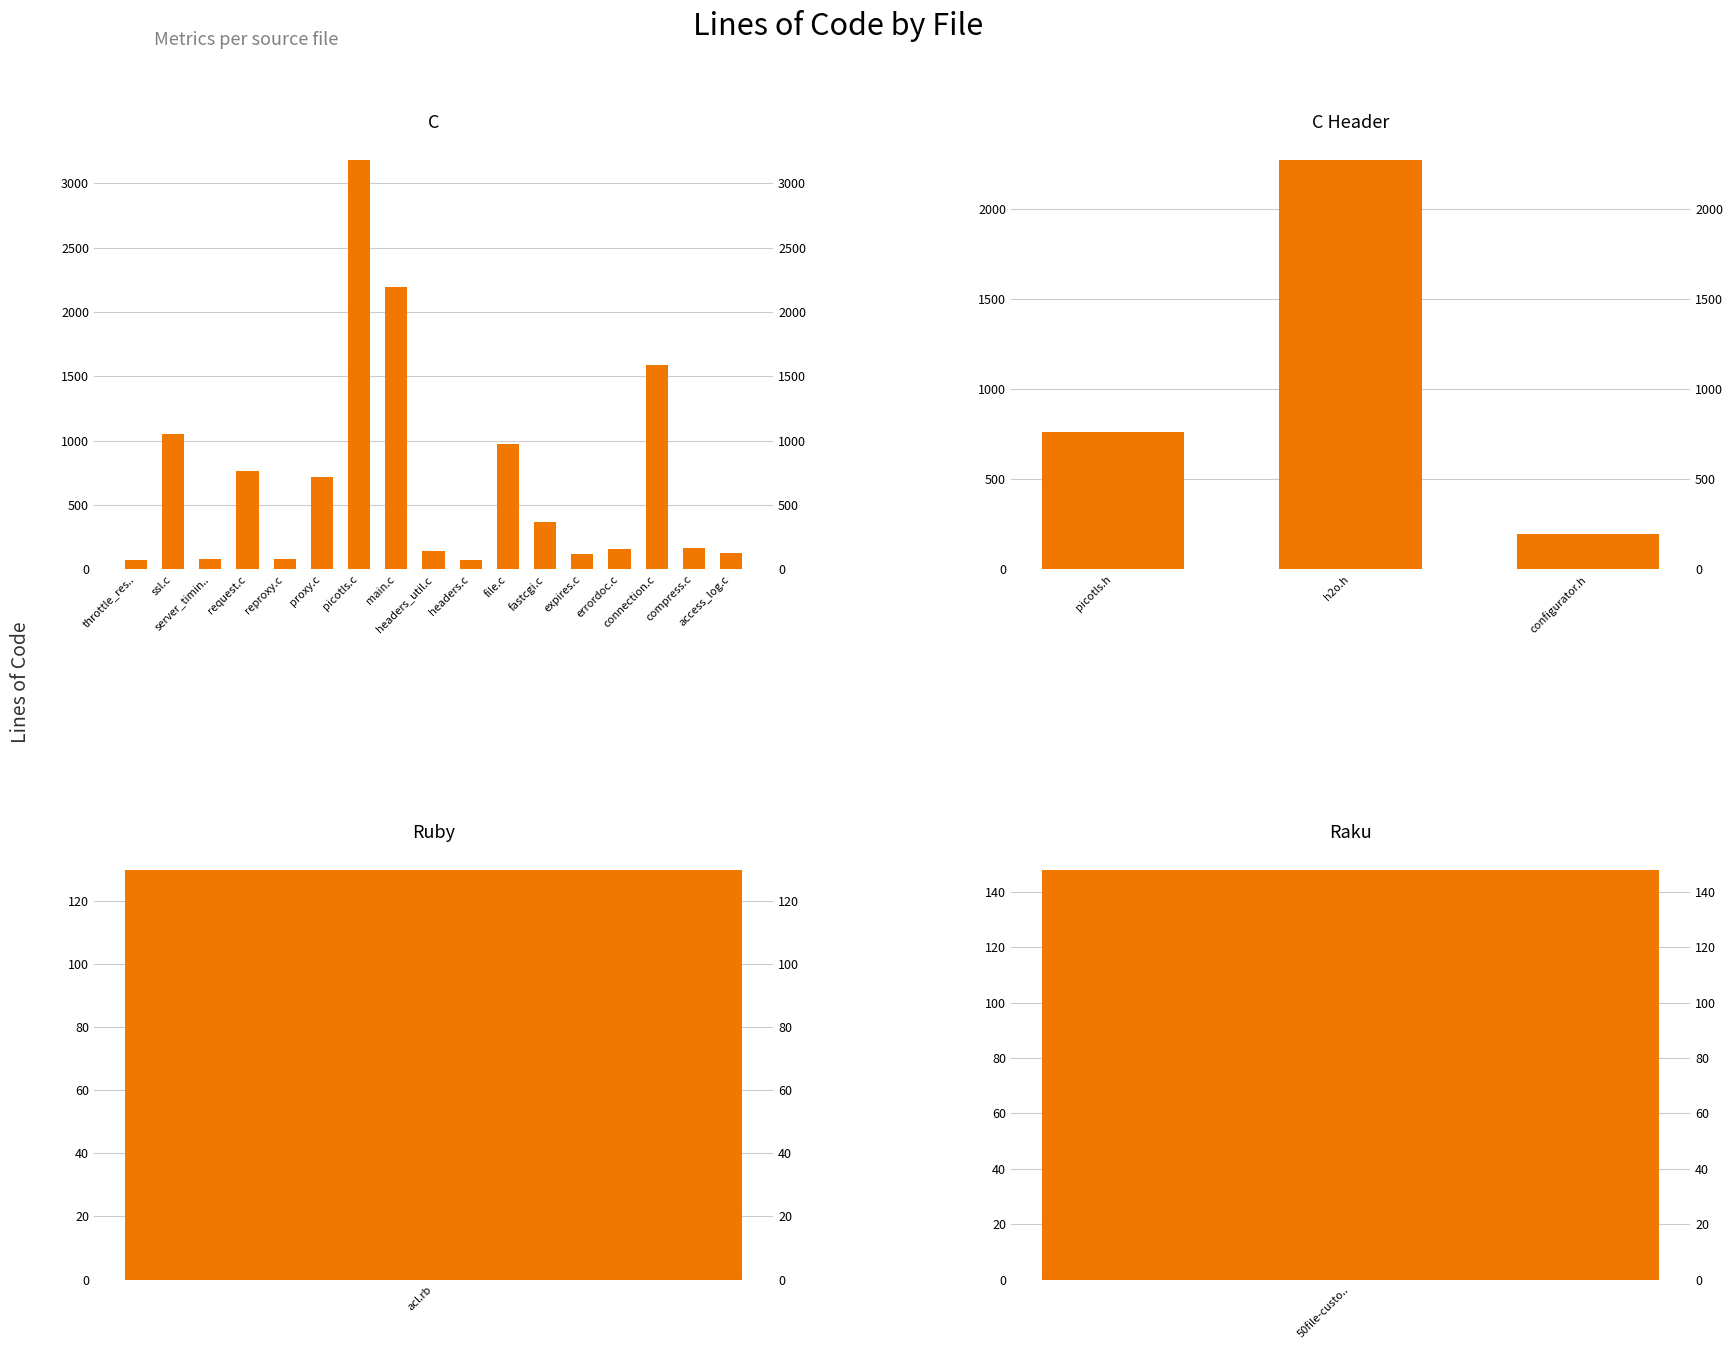

True or false: the data shows 233 at picotls.h.

False